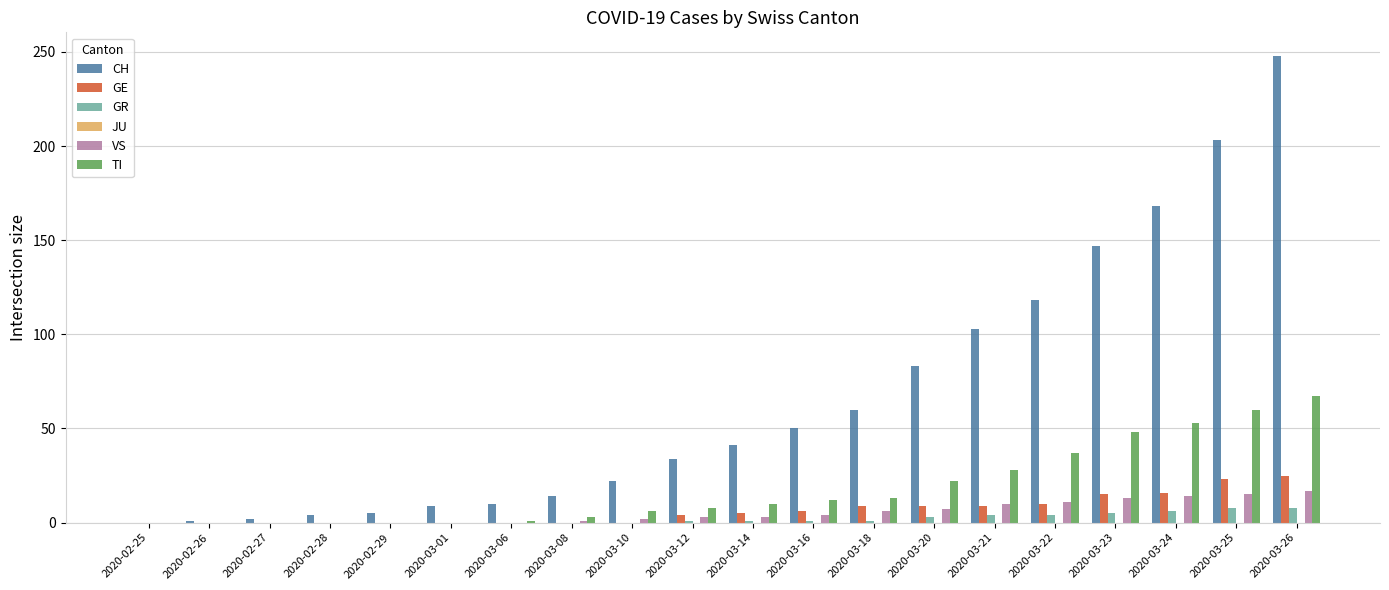

What is the maximum value for GR?

8